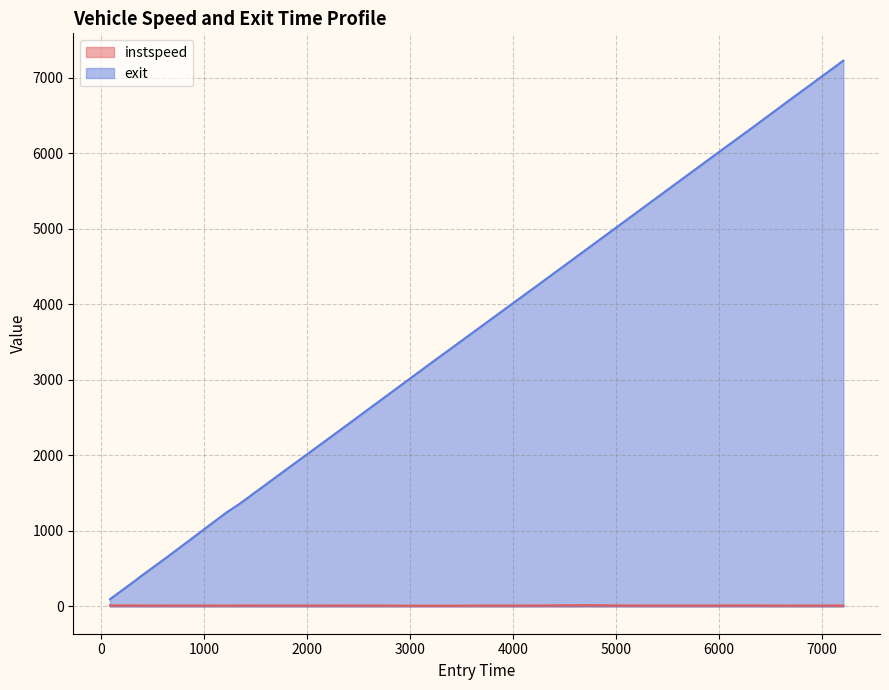

True or false: instspeed and exit cross at least once.

False